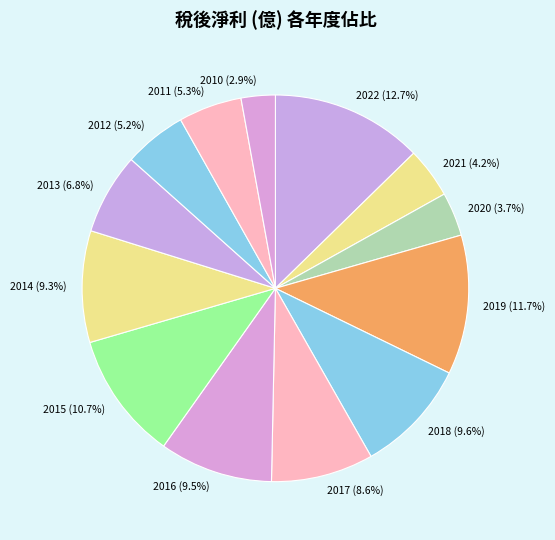

To the nearest percent, what is the difference between the largest and smallest slice percentages?

10%